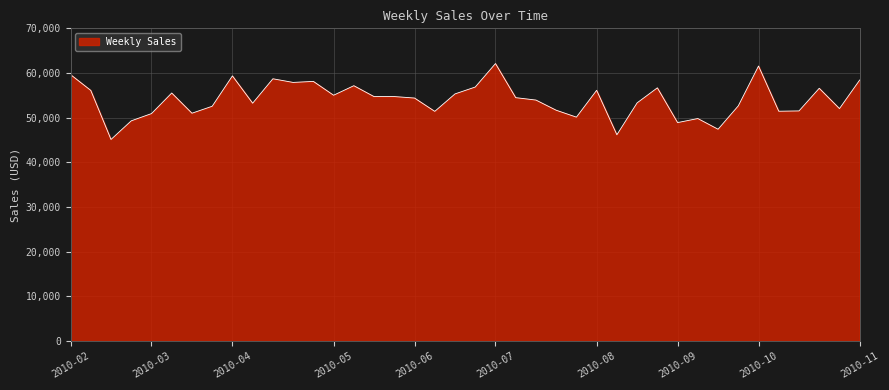

Does the chart have visible grid lines?

Yes